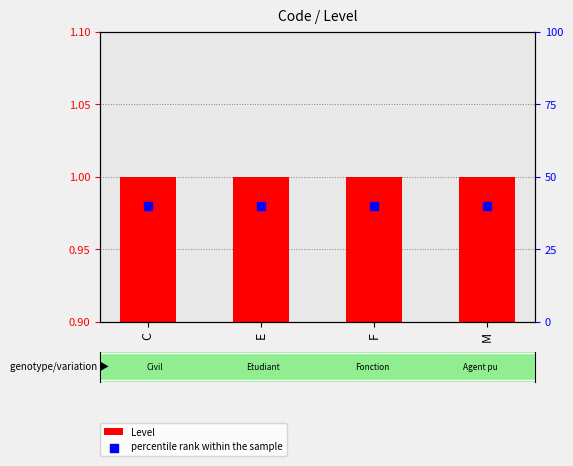

What are all the series names shown in the legend?

Level, percentile rank within the sample